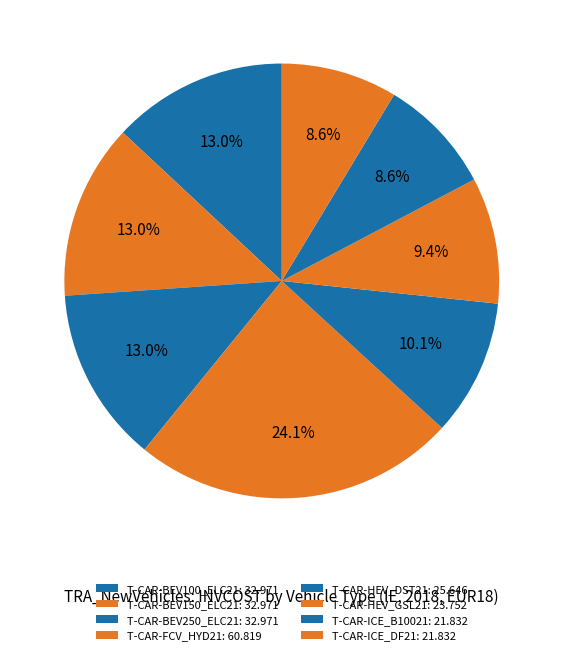

How many segments does this pie chart have?

8